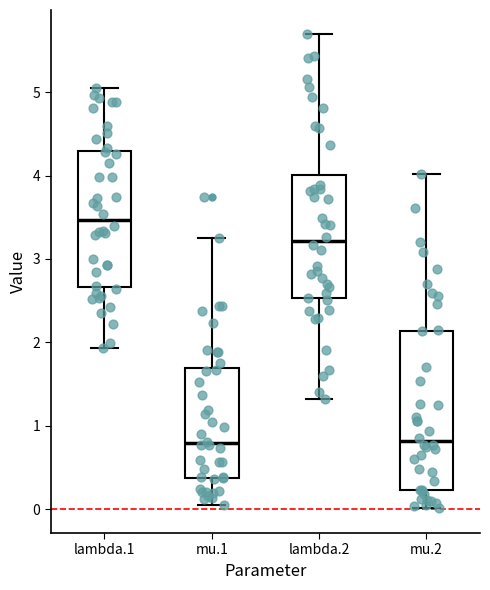

Which box is the tallest, from its lower edge to its upper edge?

mu.2